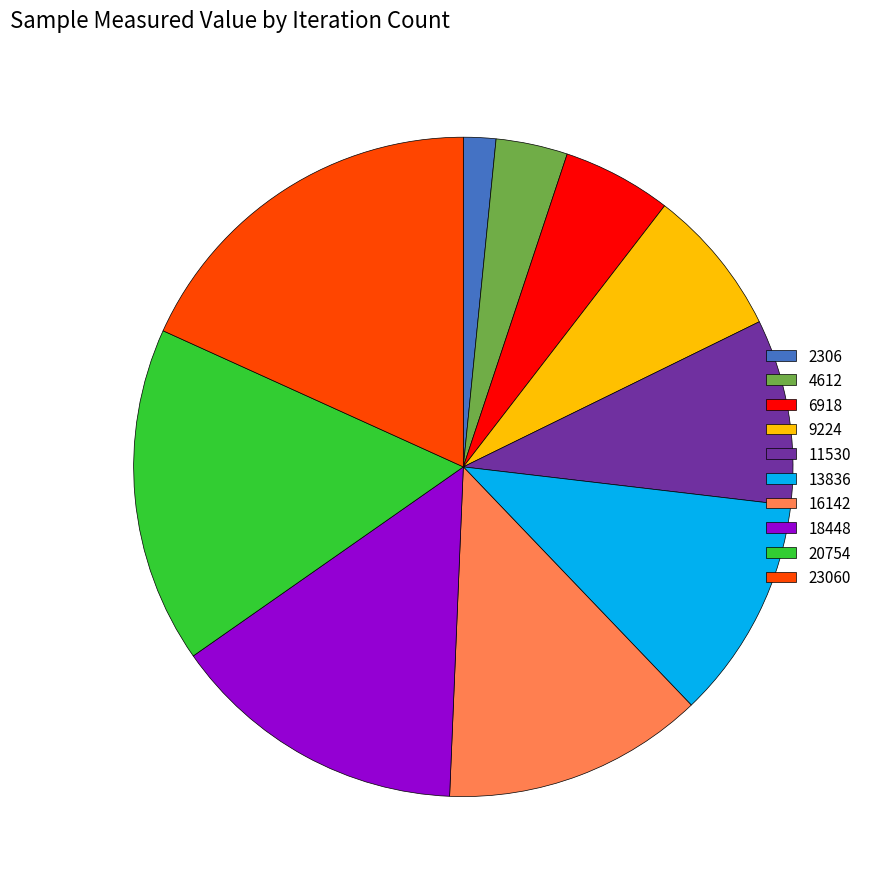

Is it true that 20754 is 16% of the pie?

True